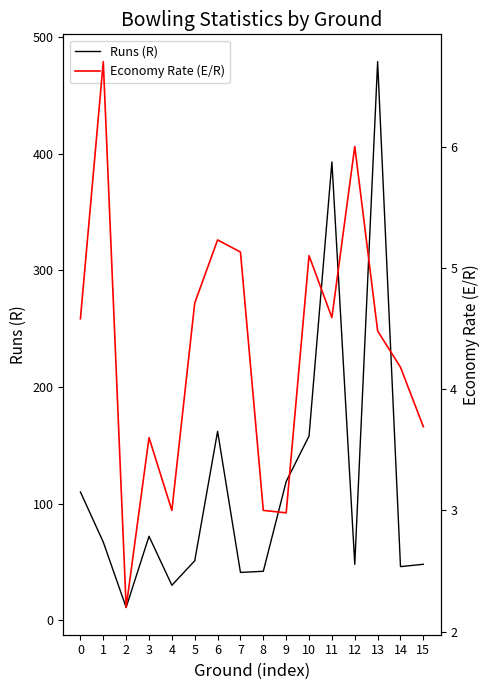

The value of Runs (R) at 13 is 479.0. True or false?

True